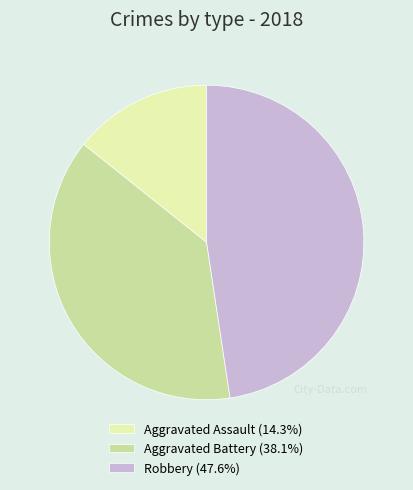

The Robbery slice represents 42% of the pie. True or false?

False